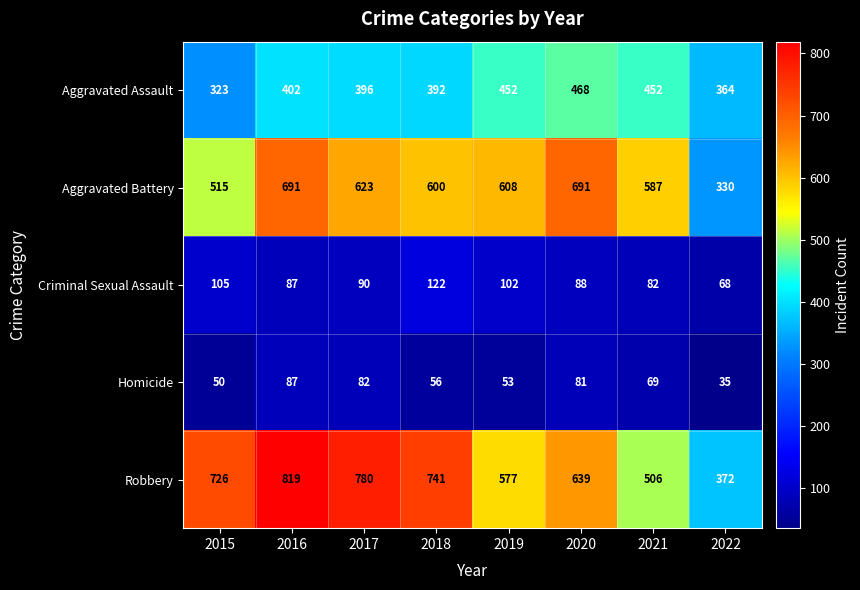

What is the smallest value displayed?

35